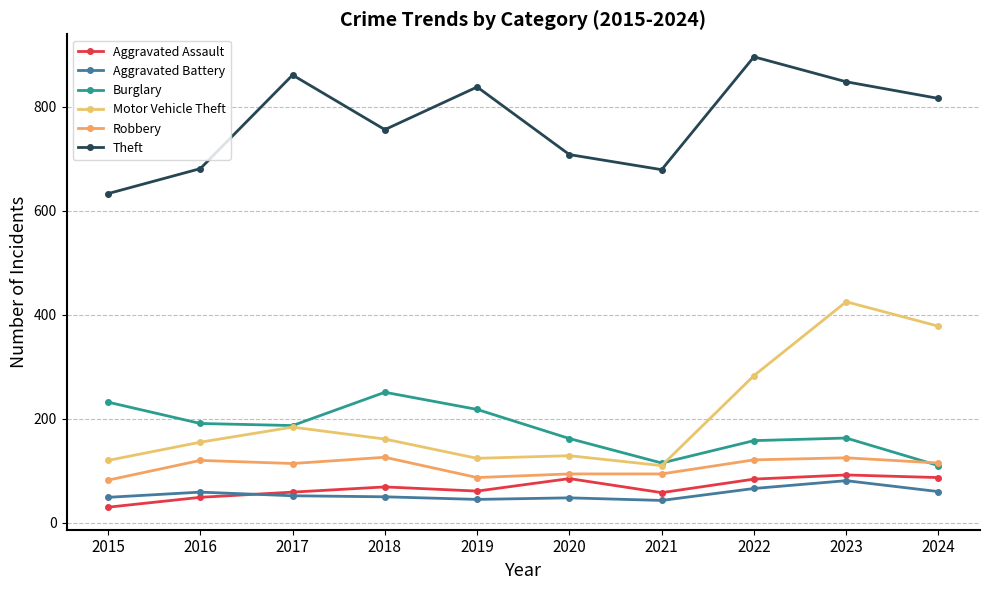

In Theft, how many points are higher than both neighbors (excluding endpoints)?

3